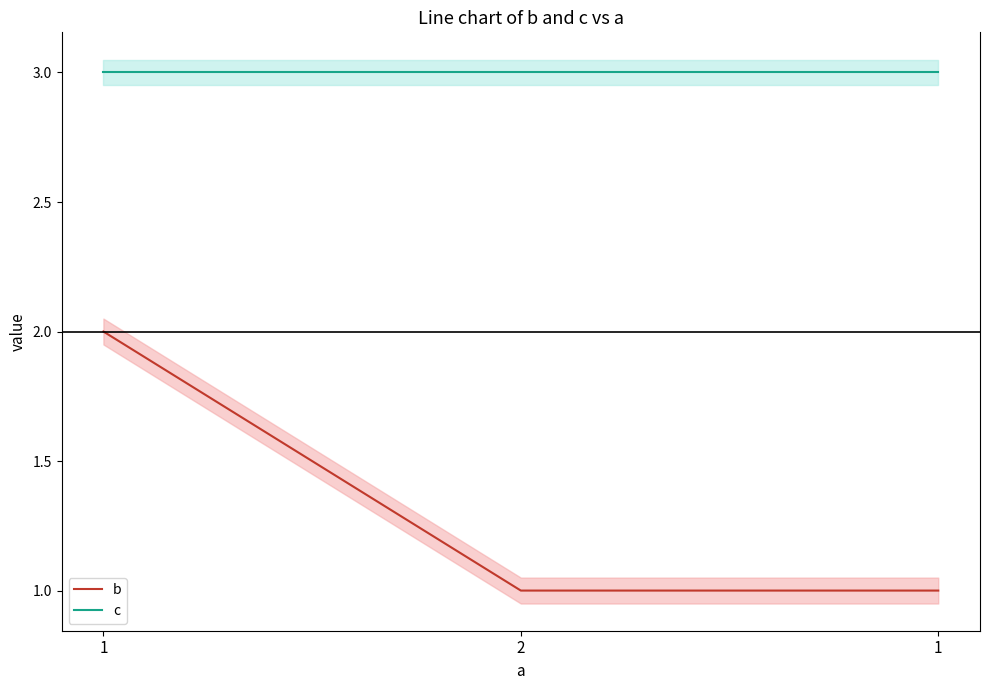

At how many categories does at least one series exceed 2?

3